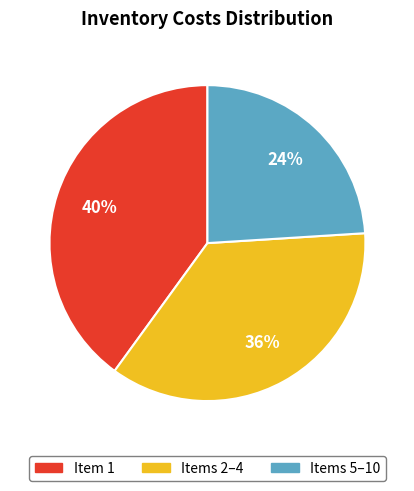

To the nearest percent, what is the average slice percentage?

33%